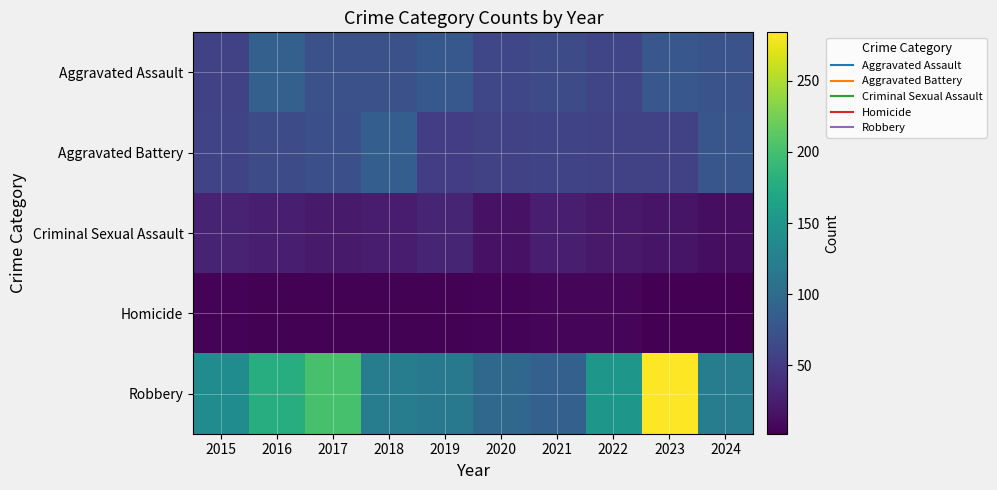

What is the total value across all series at 2019?

284